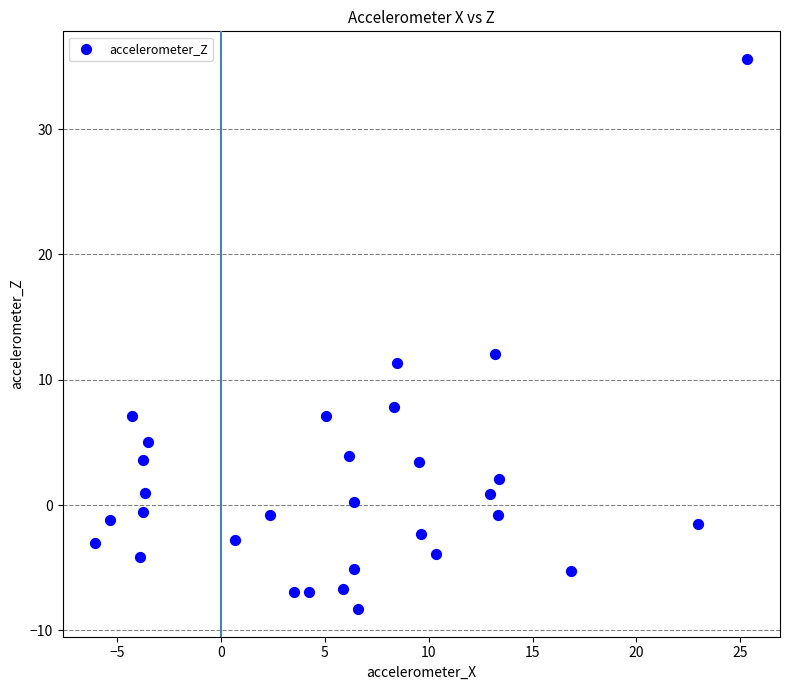

What Y value in the scatter plot is closest to 13?

12.1